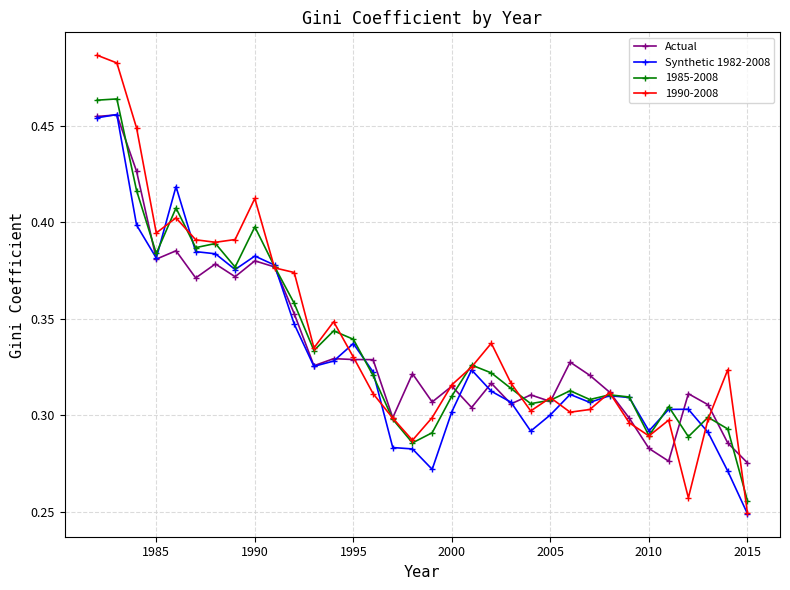

At how many categories does at least one series exceed 0?

34